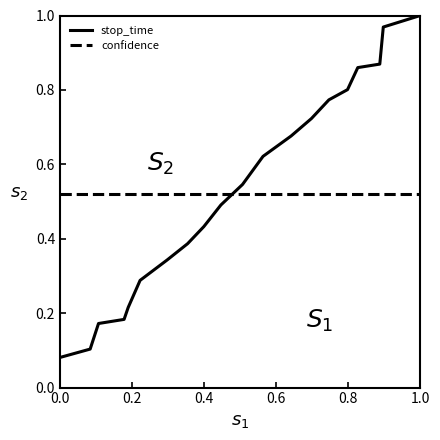

True or false: stop_time and confidence intersect in this chart.

True